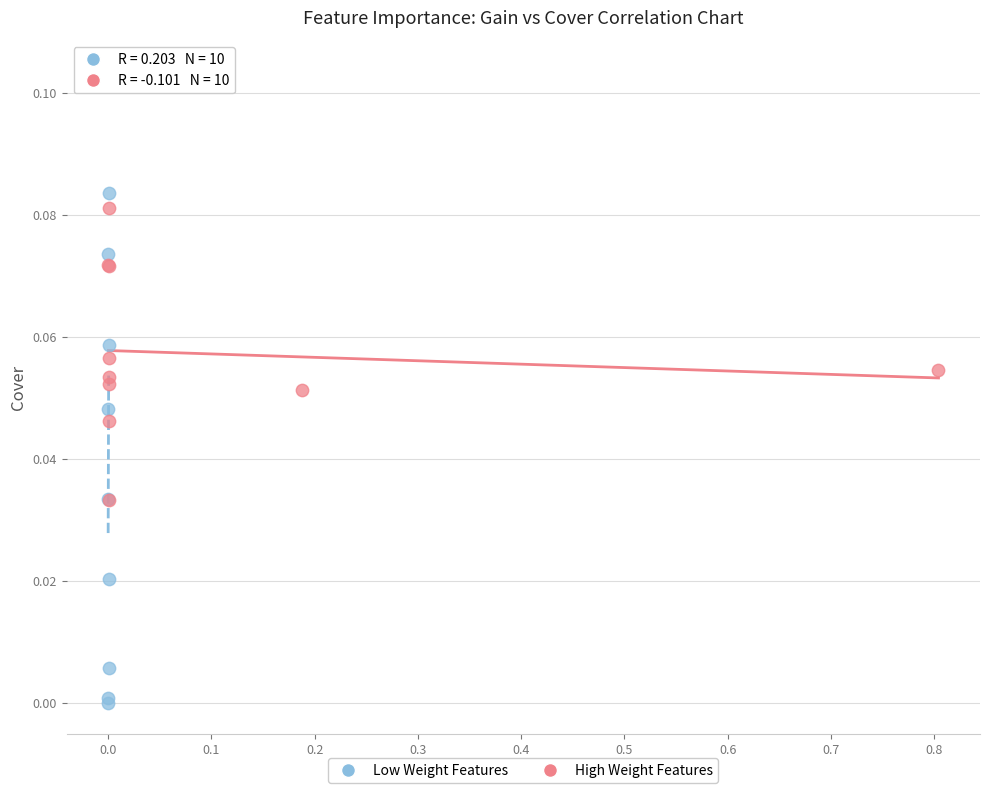

Which series contains the lowest Y value?

Low Weight Features